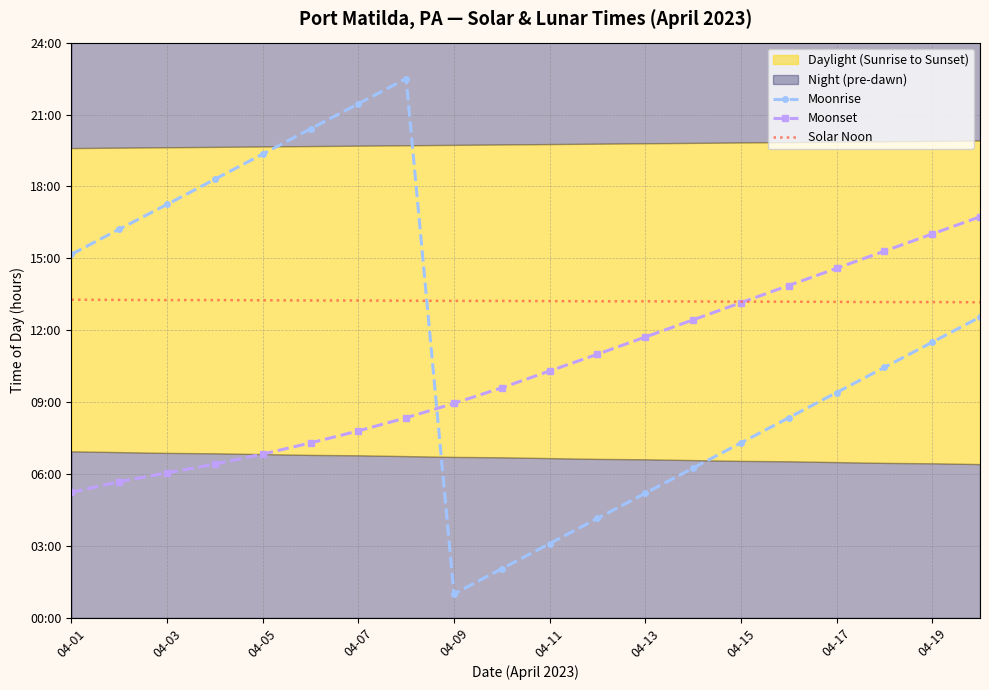

Is the value of Moonrise at 11 greater than the value of Moonset at 15?

No